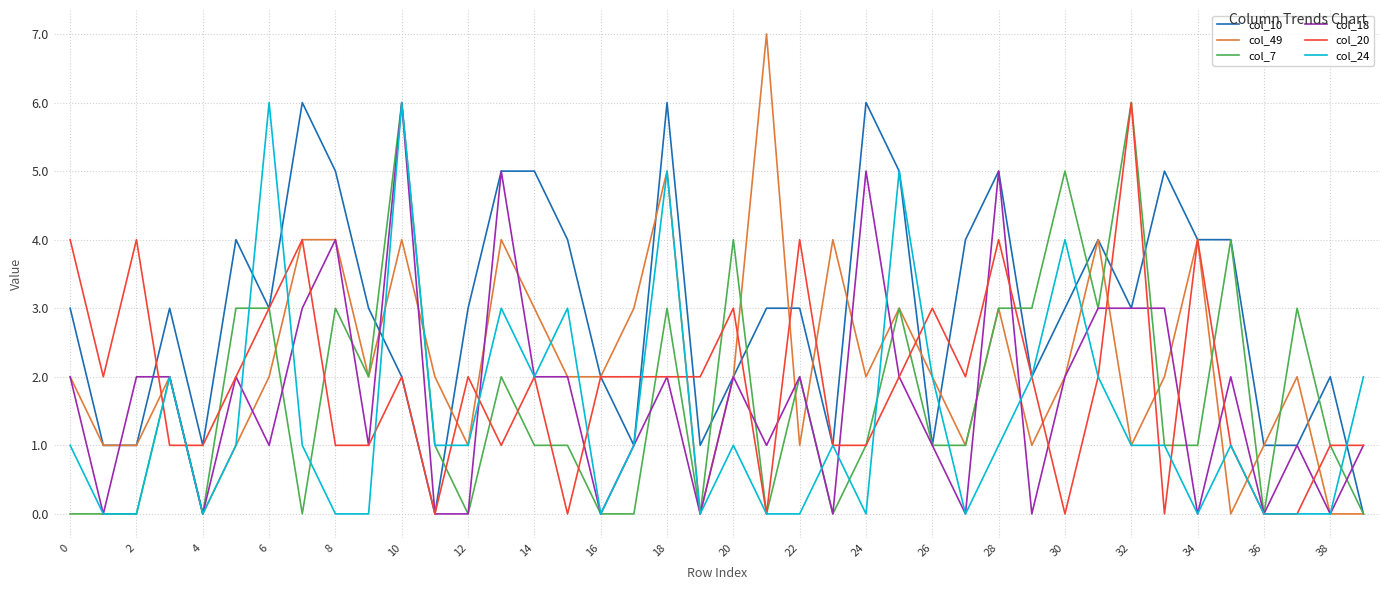

Reading left to right, list all the values displayed in this chart.

col_10: 3	1	1	3	1	4	3	6	5	3	2	0	3	5	5	4	2	1	6	1	2	3	3	1	6	5	1	4	5	2	3	4	3	5	4	4	1	1	2	0
col_49: 2	1	1	2	0	1	2	4	4	2	4	2	1	4	3	2	2	3	5	0	2	7	1	4	2	3	2	1	3	1	2	4	1	2	4	0	1	2	0	0
col_7: 0	0	0	2	0	3	3	0	3	2	6	1	0	2	1	1	0	0	3	0	4	0	2	0	1	3	1	1	3	3	5	3	6	1	1	4	0	3	1	0
col_18: 2	0	2	2	0	2	1	3	4	1	6	0	0	5	2	2	0	1	2	0	2	1	2	0	5	2	1	0	5	0	2	3	3	3	0	2	0	1	0	1
col_20: 4	2	4	1	1	2	3	4	1	1	2	0	2	1	2	0	2	2	2	2	3	0	4	1	1	2	3	2	4	2	0	2	6	0	4	1	0	0	1	1
col_24: 1	0	0	2	0	1	6	1	0	0	6	1	1	3	2	3	0	1	5	0	1	0	0	1	0	5	2	0	1	2	4	2	1	1	0	1	0	0	0	2